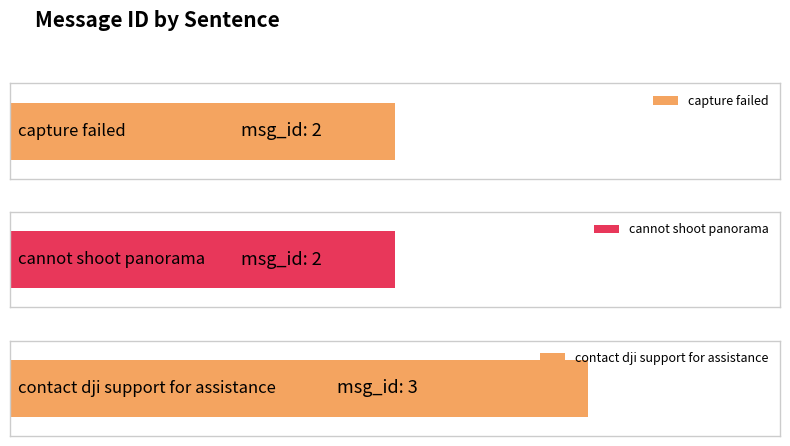

Rank the categories by value from lowest to highest.

capture failed, cannot shoot panorama, contact dji support for assistance